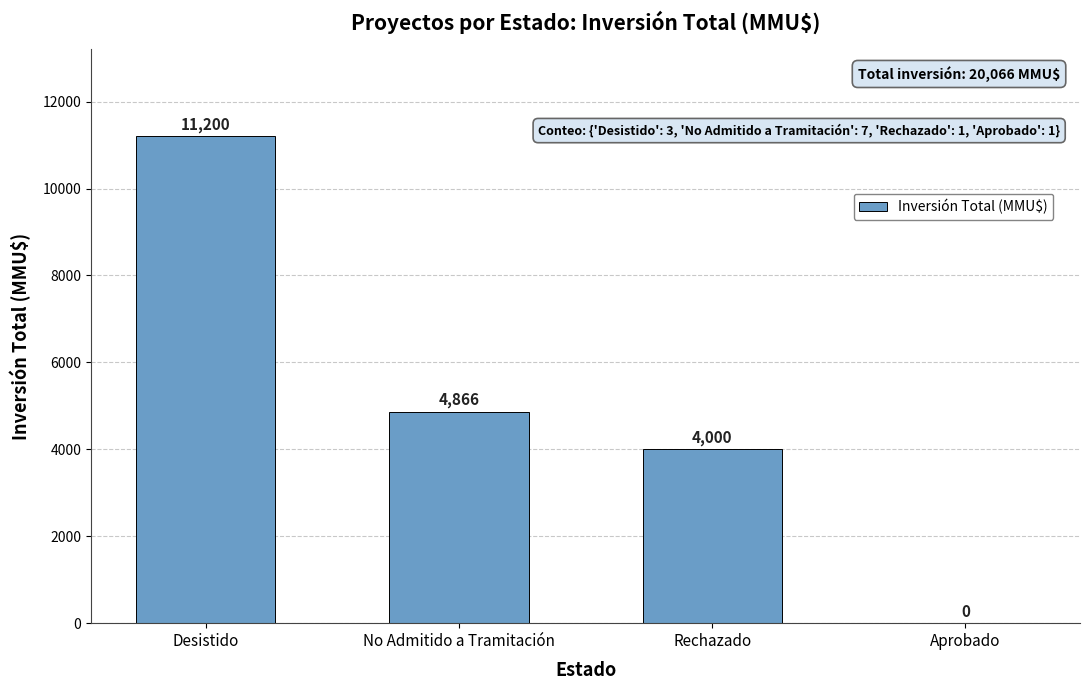

Is it true that the value at Desistido is 5501?

False